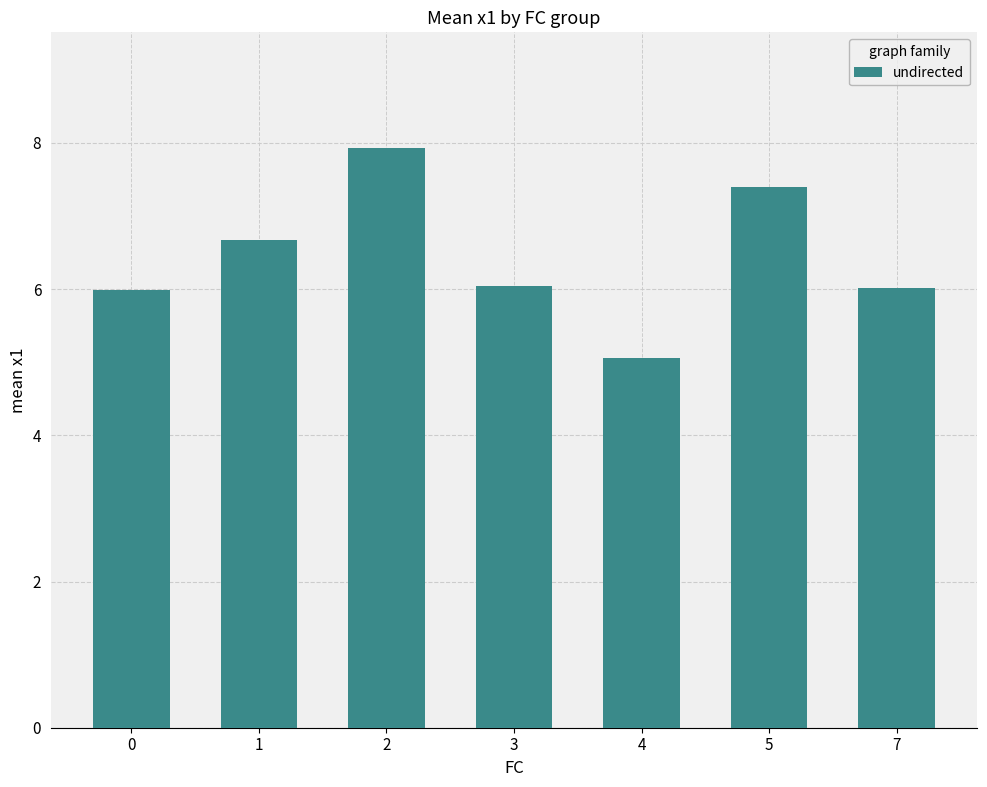

What is the smallest value displayed?

5.1